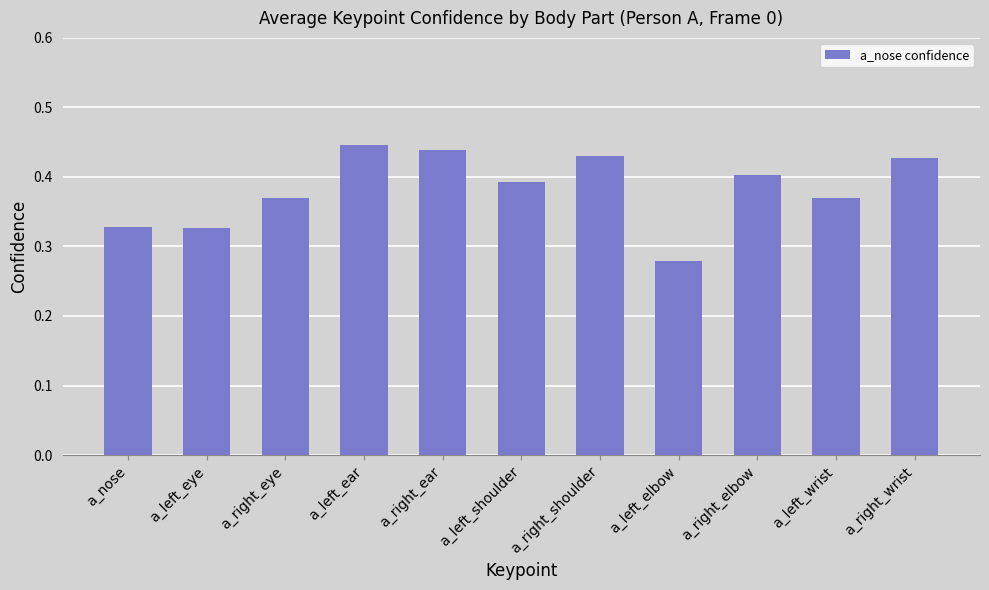

Is it true that the value at a_right_eye is 0.5?

False